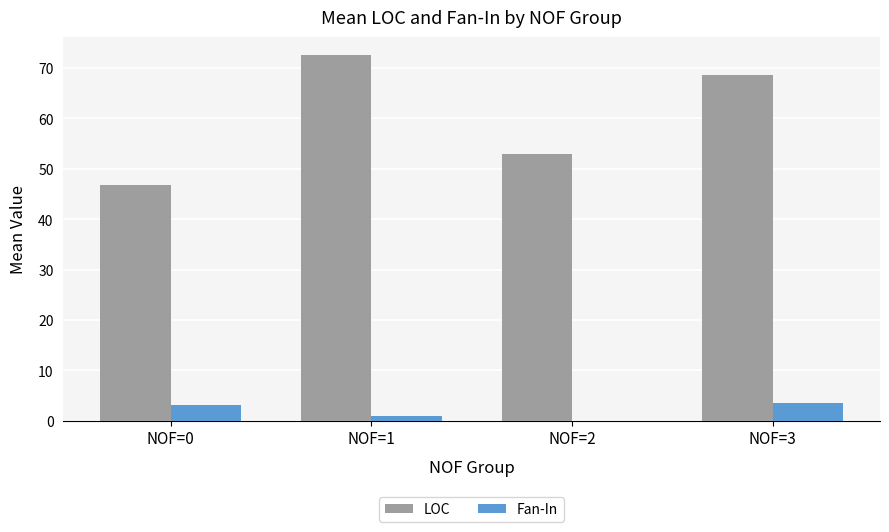

What is the difference between the Fan-In values at NOF=1 and NOF=2?

1.0